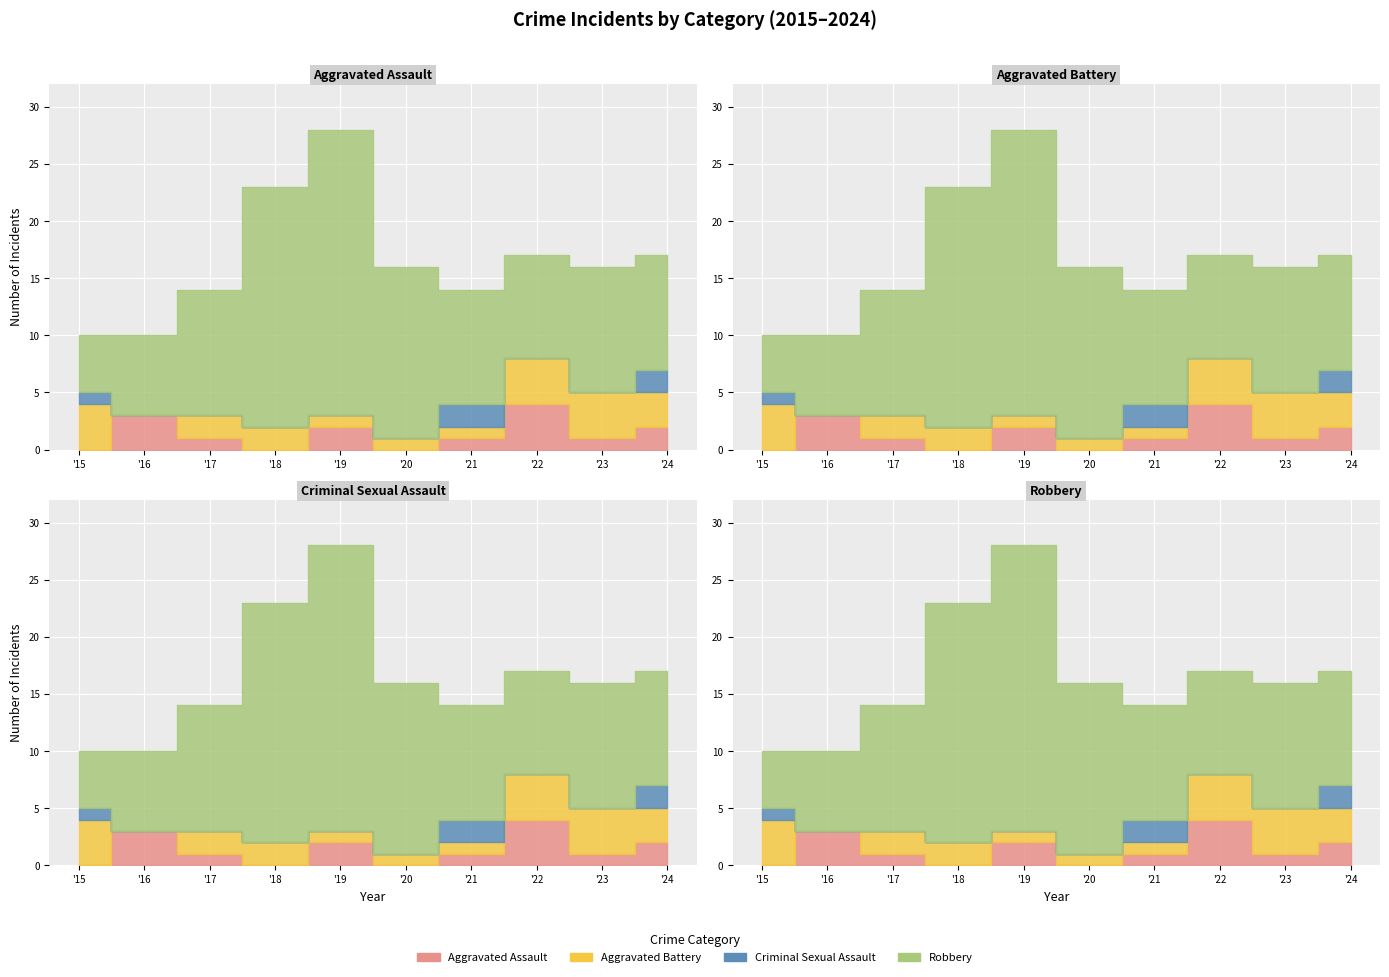

Reading left to right, what are all the values shown in this chart?

Aggravated Assault: 2015=0	2016=3	2017=1	2018=0	2019=2	2020=0	2021=1	2022=4	2023=1	2024=2
Aggravated Battery: 2015=4	2016=0	2017=2	2018=2	2019=1	2020=1	2021=1	2022=4	2023=4	2024=3
Criminal Sexual Assault: 2015=1	2016=0	2017=0	2018=0	2019=0	2020=0	2021=2	2022=0	2023=0	2024=2
Robbery: 2015=5	2016=7	2017=11	2018=21	2019=25	2020=15	2021=10	2022=9	2023=11	2024=10